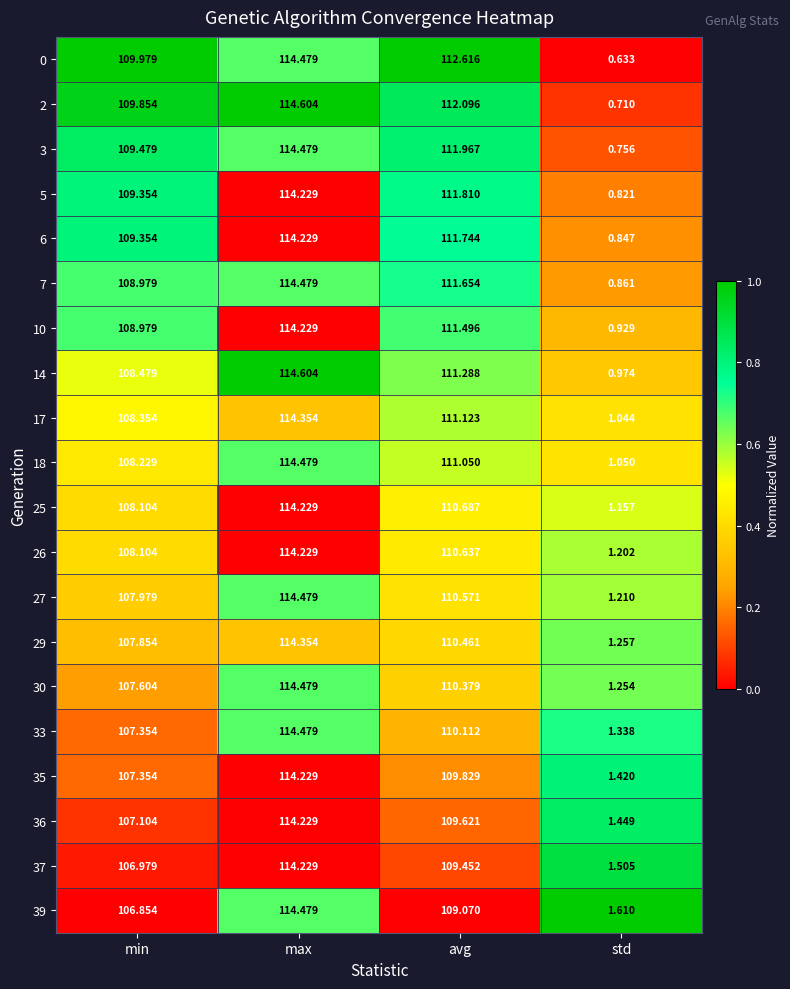

How many distinct data groups are displayed?

20